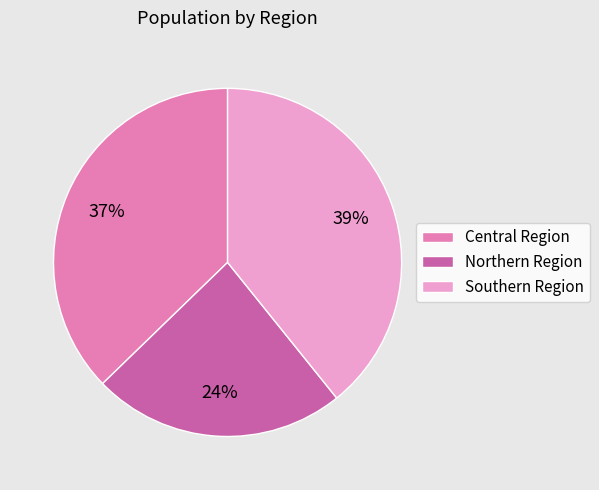

Rank the categories by value from highest to lowest.

Southern Region, Central Region, Northern Region